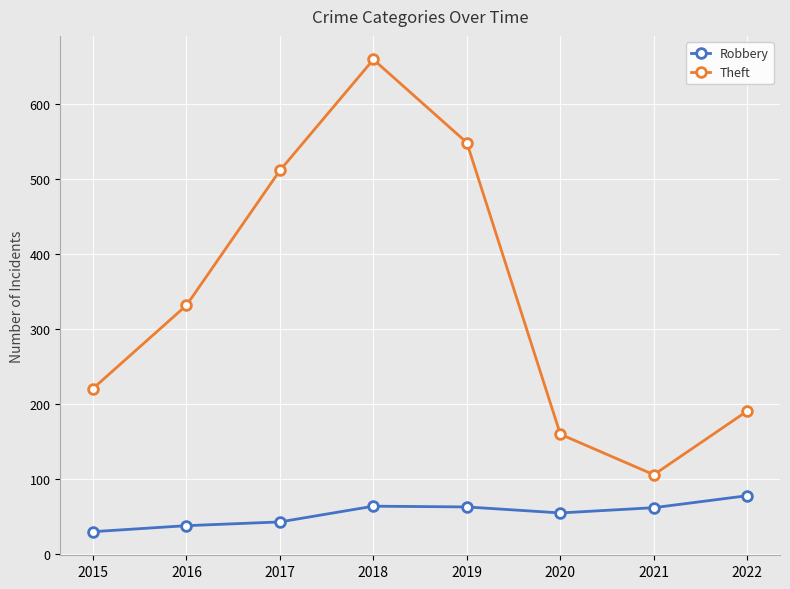

Which label corresponds to the largest value in the chart?

2018